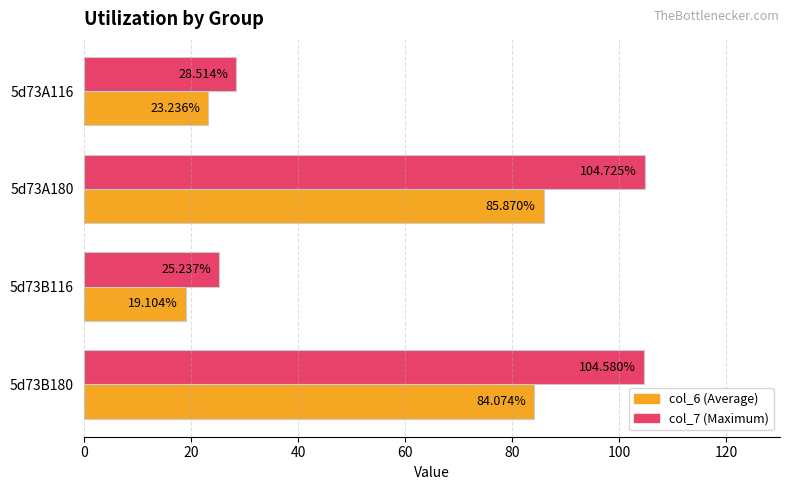

What is the total value across all series at 5d73A180?

190.6